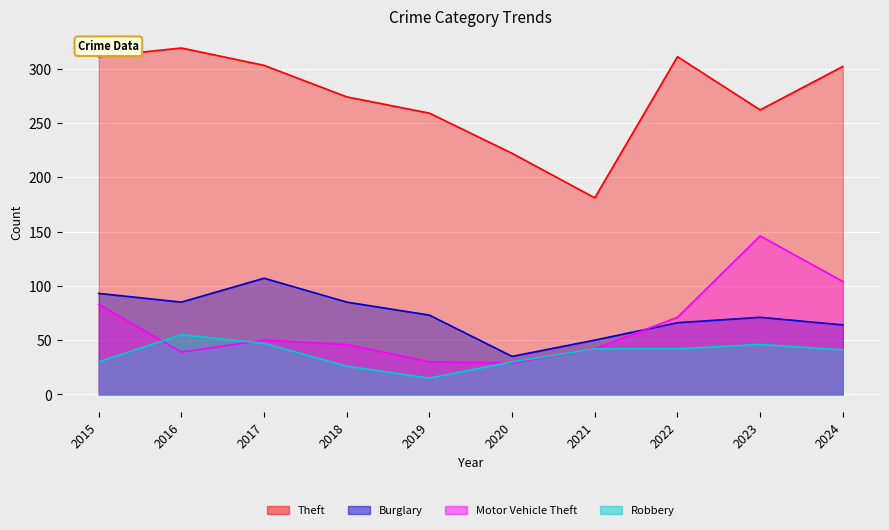

Rank the series at 2018 from highest to lowest value.

Theft, Burglary, Motor Vehicle Theft, Robbery